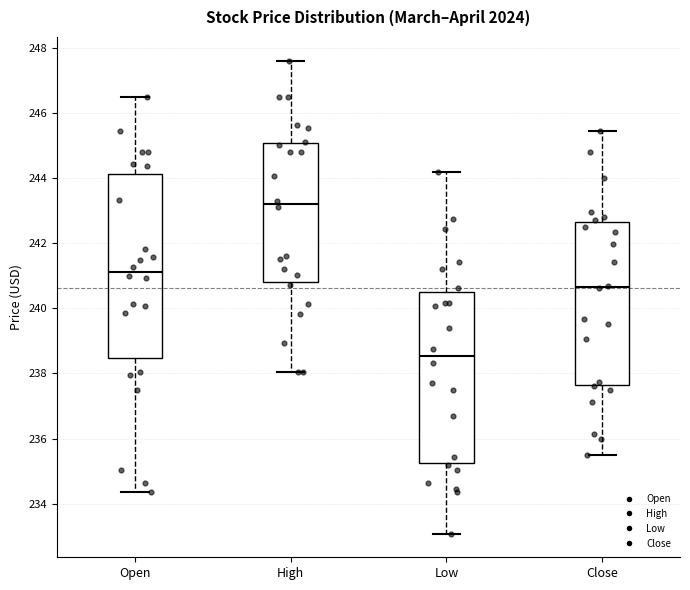

Which box is the tallest, from its lower edge to its upper edge?

Open